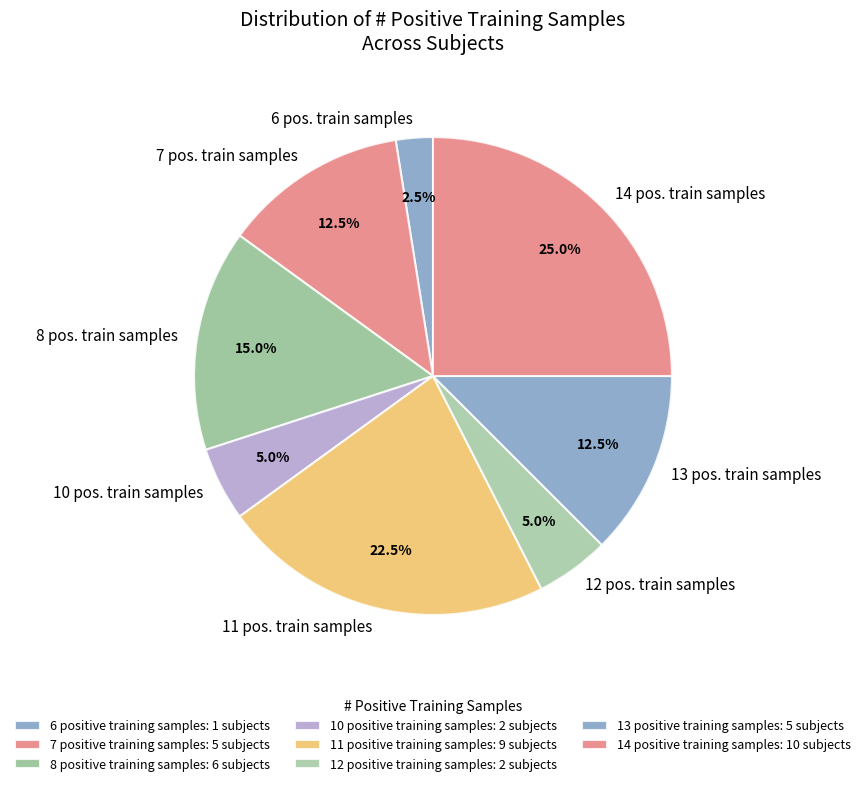

How many segments does this pie chart have?

8